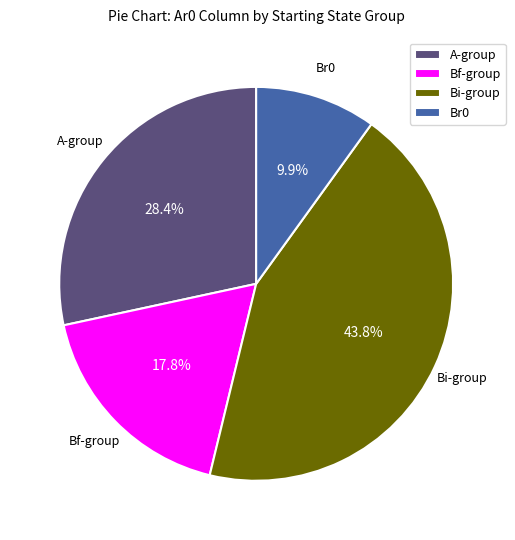

Rank the categories by value from lowest to highest.

Br0, Bf-group, A-group, Bi-group